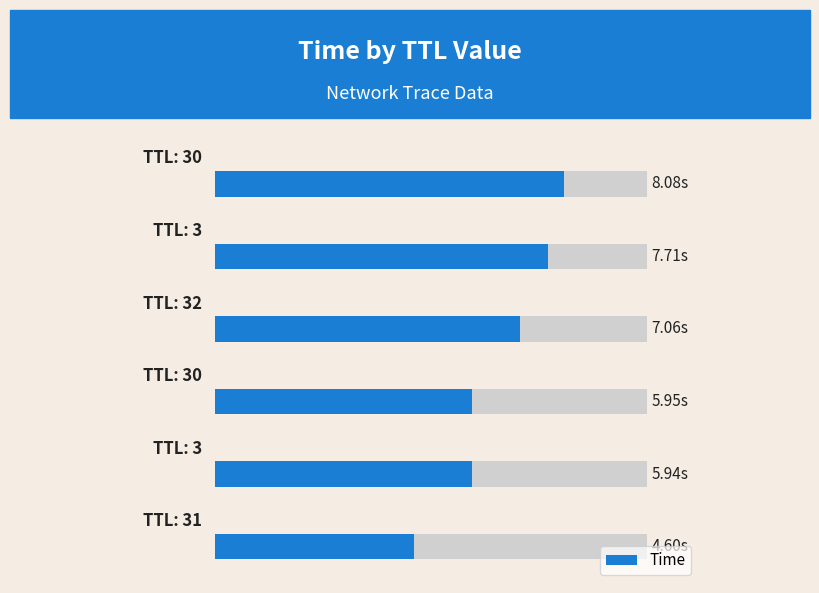

Does the chart contain stacked bars?

No